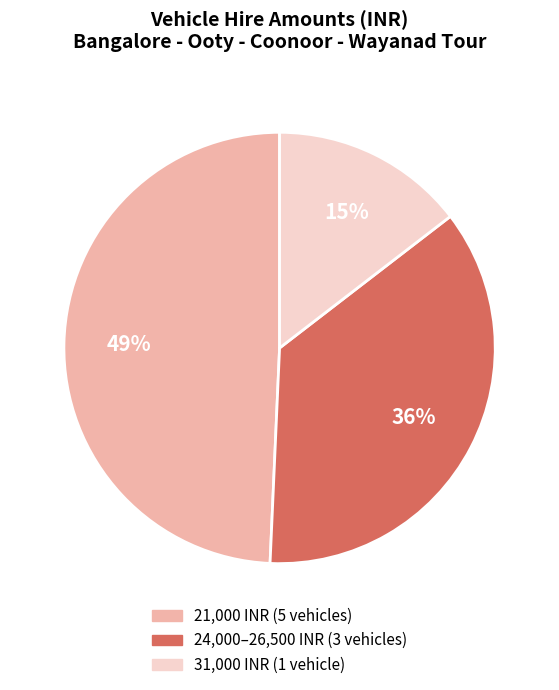

To the nearest percent, what is the average slice percentage?

33%